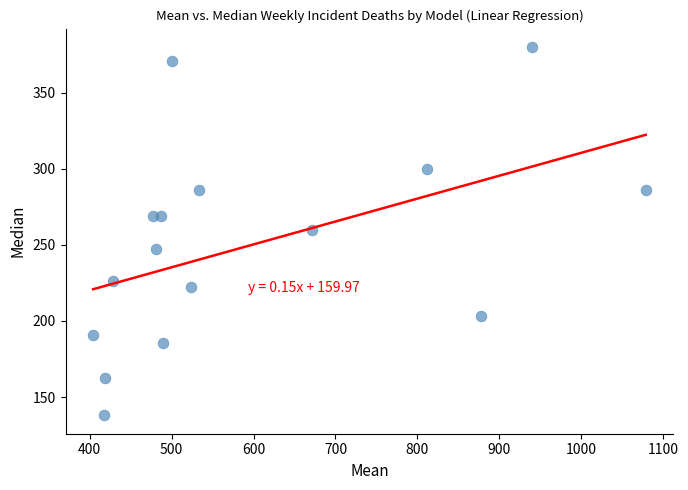

What is the range of X values (max minus min)?

674.0